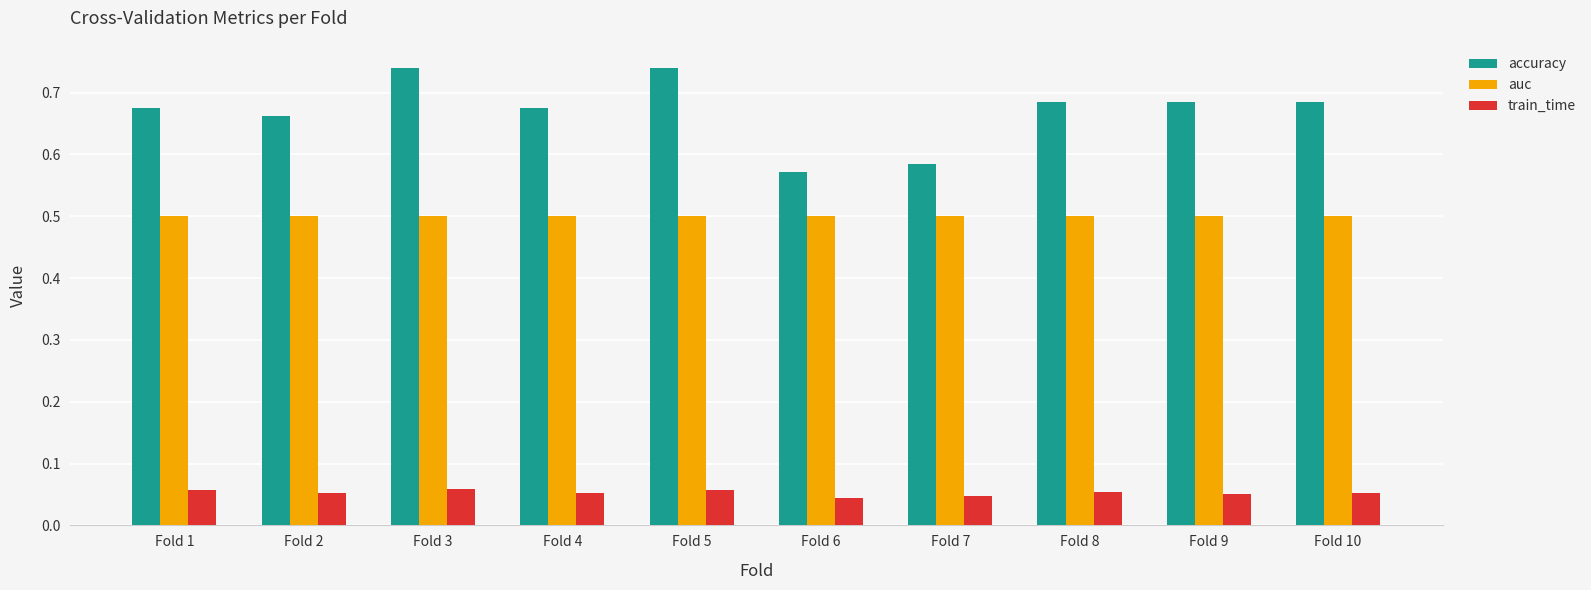

What is the total value across all series at Fold 2?

1.2